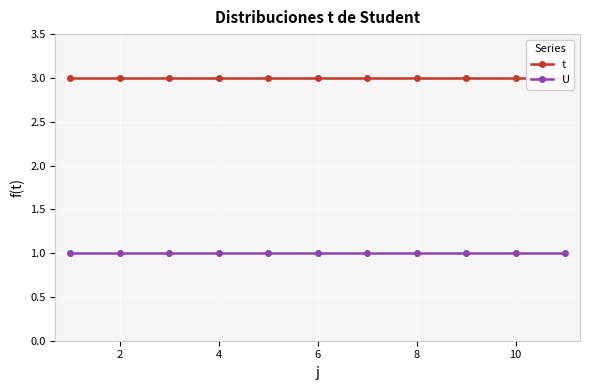

True or false: t and U cross at least once.

False